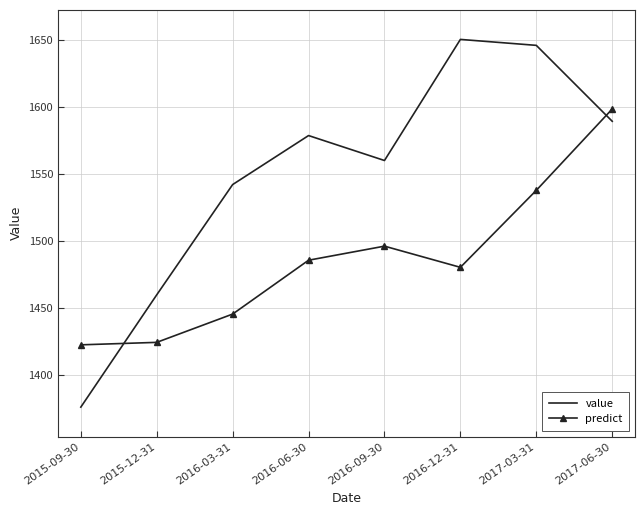

List the series in order of their peak value, highest first.

value, predict